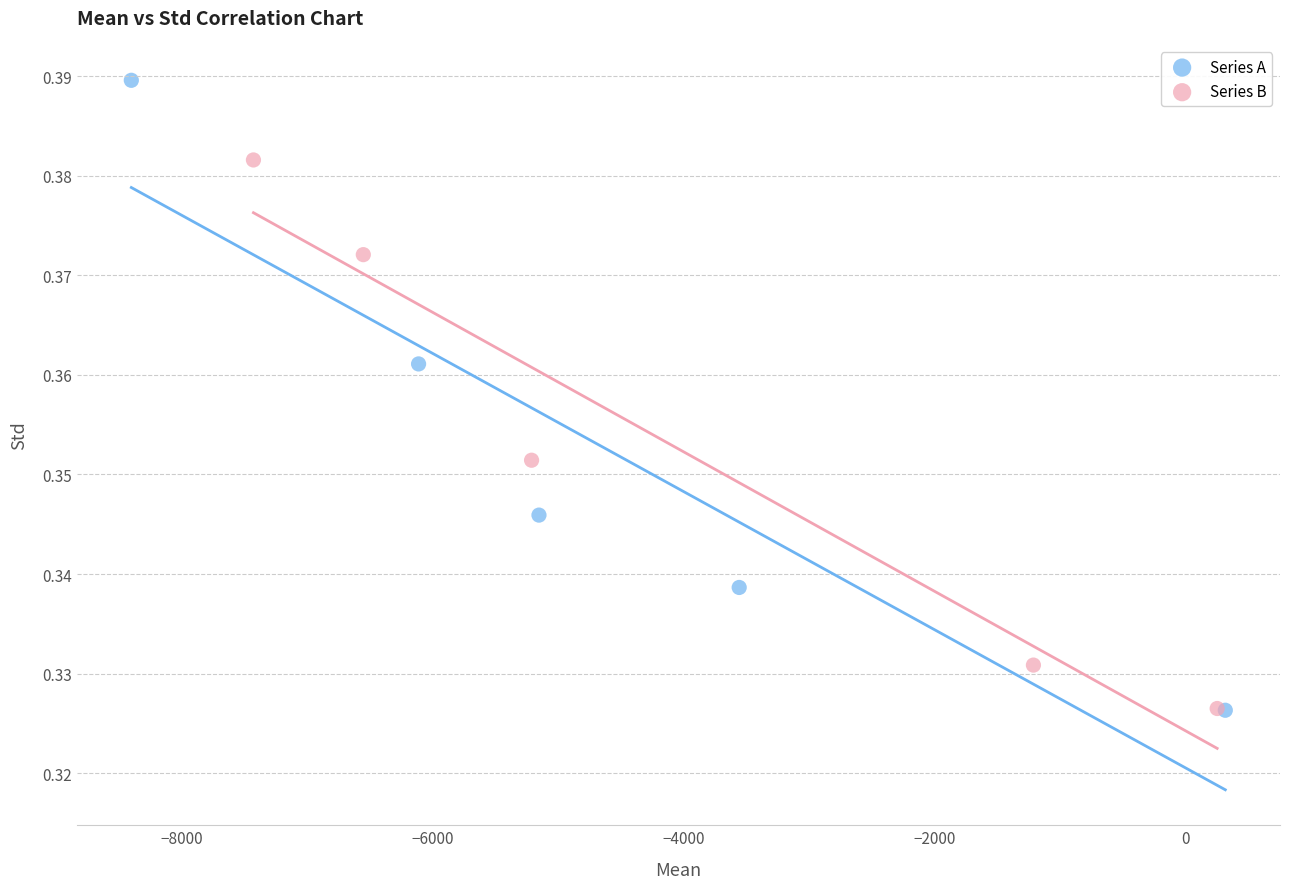

What are all the series names shown in the legend?

Series A, Series B